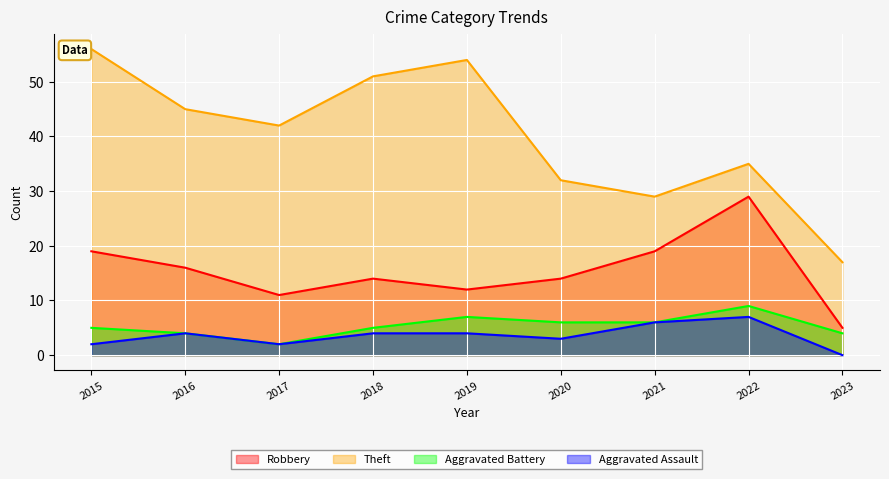

True or false: Theft and Robbery cross at least once.

False